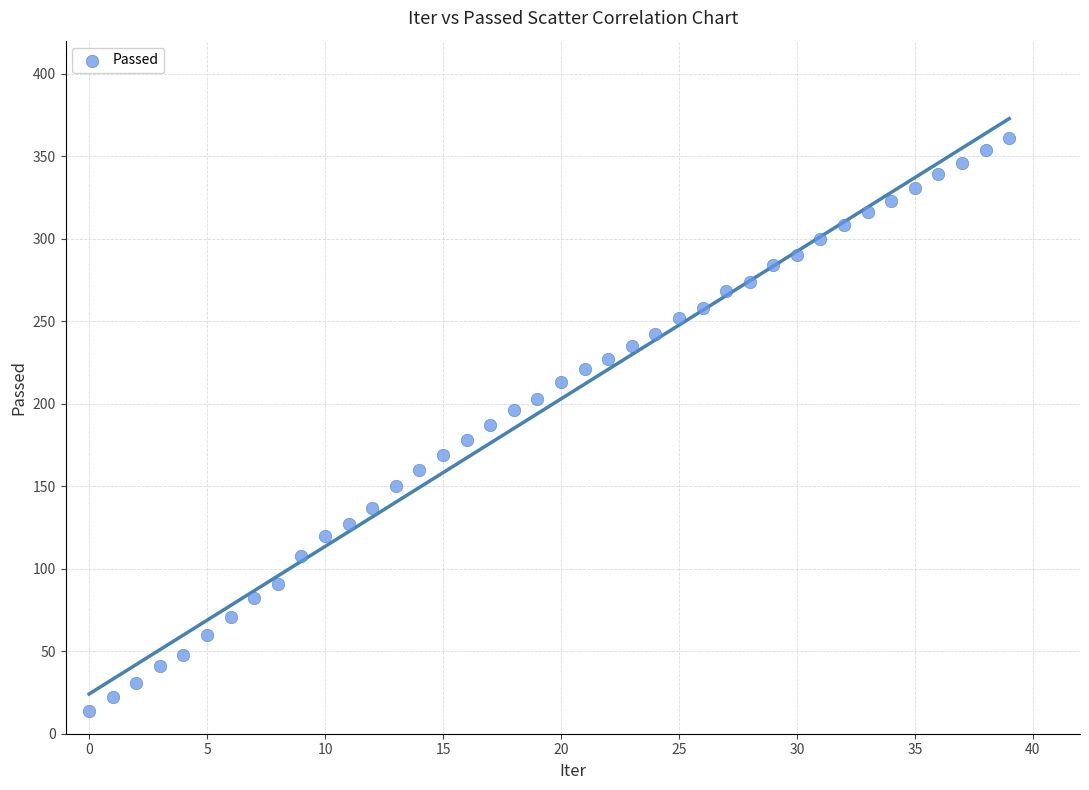

What is the range of Y values (max minus min)?

347